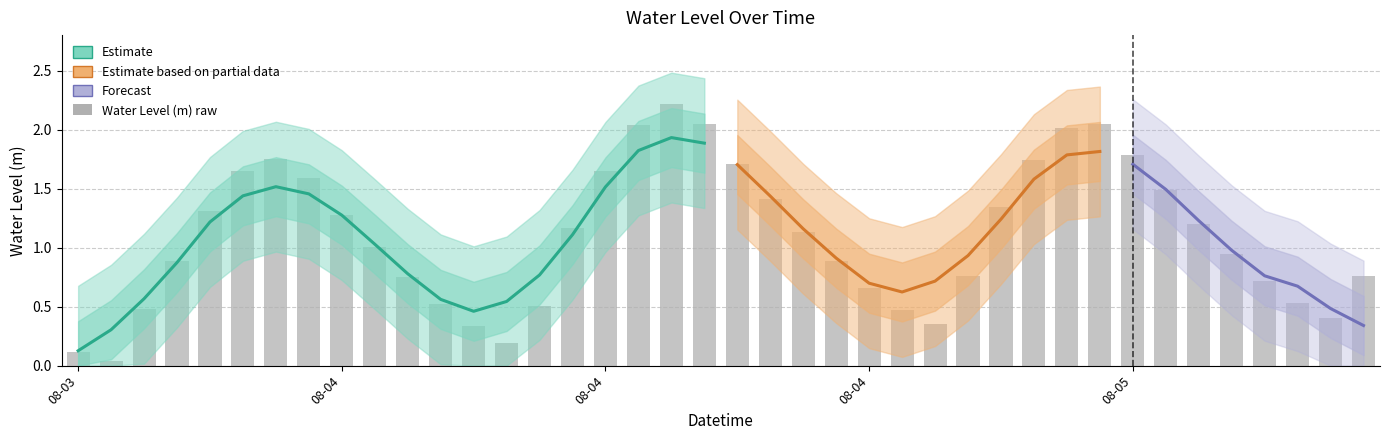

At which label does the data first exceed 1?

2023-08-03 22:00